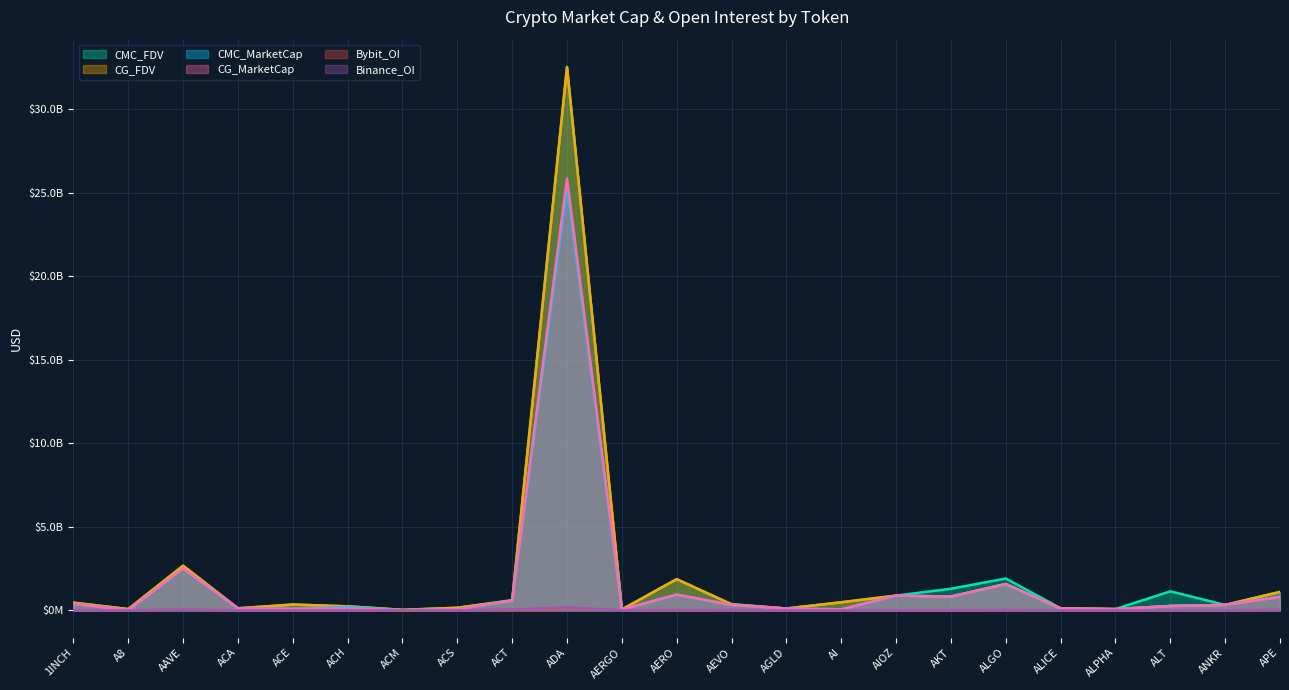

Reading left to right, list all the values displayed in this chart.

CMC_MarketCap: 1INCH=394922301.6	A8=16550158.5	AAVE=2501976391.1	ACA=122678735.7	ACE=97037855.0	ACH=203572393.5	ACM=11110266.8	ACS=65226740.4	ACT=586373549.3	ADA=25328548540.8	AERGO=53438706.2	AERO=946069647.9	AEVO=325099794.4	AGLD=111409877.8	AI=63219501.0	AIOZ=885341508.0	AKT=828664341.3	ALGO=1579749359.7	ALICE=86845479.2	ALPHA=73225909.3	ALT=263710243.0	ANKR=328472977.2	APE=831422030.8
CMC_FDV: 1INCH=463287261.7	A8=77700274.7	AAVE=2672729019.3	ACA=123890710.1	ACE=350698430.6	ACH=243858154.1	ACM=33262758.1	ACS=157814547.5	ACT=618376266.5	ADA=32533879840.0	AERGO=57255757.0	AERO=1870998297.4	AEVO=366203145.9	AGLD=115286382.4	AI=486304834.2	AIOZ=885341508.0	AKT=1296765373.1	ALGO=1909309246.6	ALICE=127876921.0	ALPHA=81725345.2	ALT=1140498002.2	ANKR=328472977.2	APE=1104657353.6
CG_MarketCap: 1INCH=394497206.0	A8=16552874.0	AAVE=2501857269.0	ACA=124360453.0	ACE=97046341.0	ACH=120479150.0	ACM=11107685.0	ACS=65207641.0	ACT=586474528.0	ADA=25854002546.0	AERGO=53479455.0	AERO=944757168.0	AEVO=324875775.0	AGLD=111498150.0	AI=63219501.0	AIOZ=882804709.0	AKT=826111017.0	ALGO=1580620487.0	ALICE=117572248.0	ALPHA=73268404.0	ALT=263710243.0	ANKR=328779121.0	APE=796923171.0
CG_FDV: 1INCH=462788578.0	A8=77713024.0	AAVE=2672601663.0	ACA=125589041.0	ACE=349077739.0	ACH=243702830.0	ACM=33188519.0	ACS=157768123.0	ACT=586474528.0	ADA=32521144848.0	AERGO=57299416.0	AERO=1868454071.0	AEVO=365950803.0	AGLD=111498150.0	AI=486303855.0	AIOZ=884988595.0	AKT=828932523.0	ALGO=1580620487.0	ALICE=127680270.0	ALPHA=81772773.0	ALT=263710243.0	ANKR=328779121.0	APE=1104614911.0
Binance_OI: 1INCH=7326745.0	A8=0.0	AAVE=48591940.0	ACA=0.0	ACE=6651112.0	ACH=4280480.0	ACM=0.0	ACS=0.0	ACT=58997720.0	ADA=173025950.0	AERGO=1855800.0	AERO=0.0	AEVO=19002795.0	AGLD=9689328.0	AI=7978927.0	AIOZ=0.0	AKT=0.0	ALGO=16043124.0	ALICE=5506465.0	ALPHA=4458604.0	ALT=9052511.0	ANKR=6410149.0	APE=32482810.0
Bybit_OI: 1INCH=5861561.0	A8=680269.0	AAVE=38752255.0	ACA=0.0	ACE=2671974.0	ACH=2837404.0	ACM=0.0	ACS=0.0	ACT=25644038.0	ADA=163535298.0	AERGO=1116912.0	AERO=21007828.0	AEVO=7123457.0	AGLD=5204808.0	AI=3102589.0	AIOZ=3545627.0	AKT=8844807.0	ALGO=18959797.0	ALICE=3763049.0	ALPHA=2363340.0	ALT=5084846.0	ANKR=5069423.0	APE=23155899.0